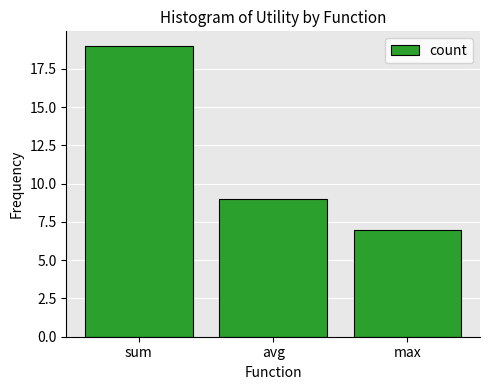

Which label corresponds to the smallest value in the chart?

max